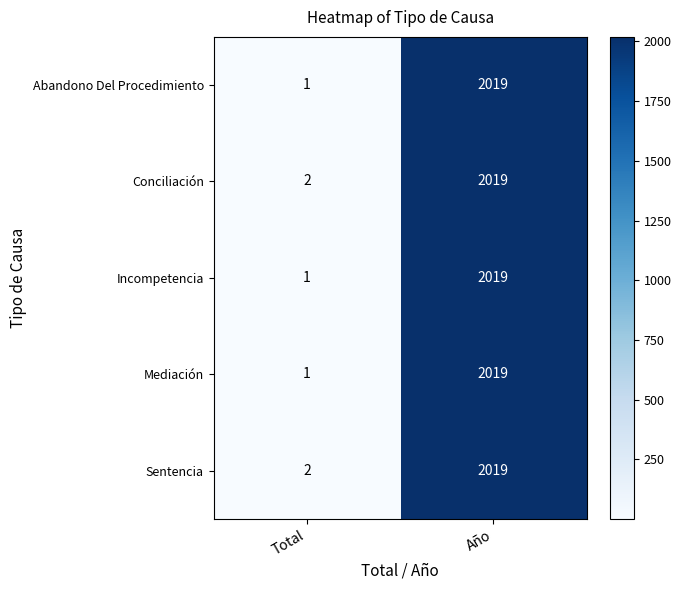

List the labels in order of Conciliación value, largest first.

Año, Total